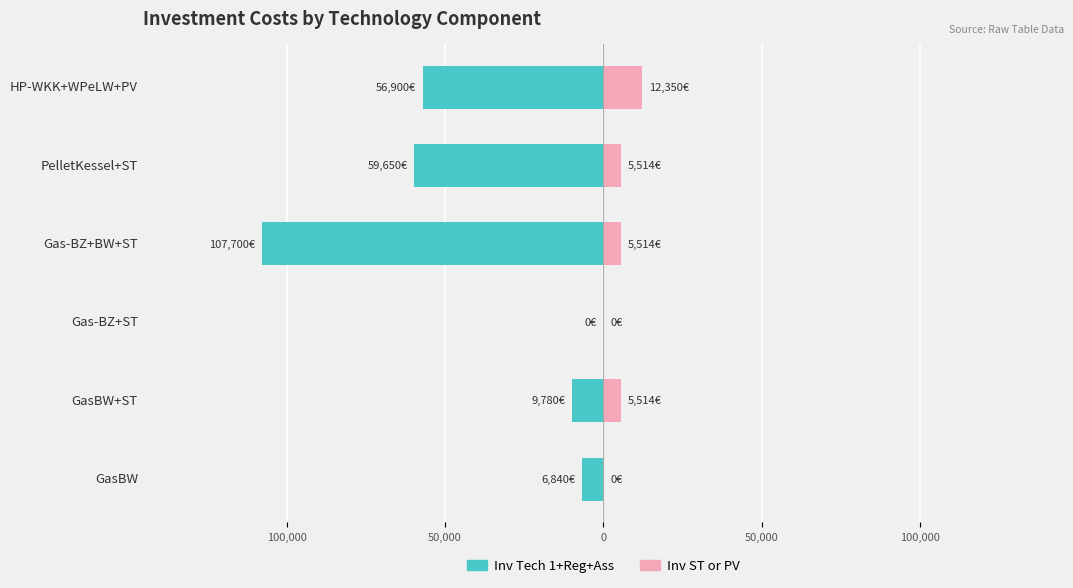

What is the difference between the Inv Tech 1+Reg+Ass values at Gas-BZ+ST and HP-WKK+WPeLW+PV?

56900